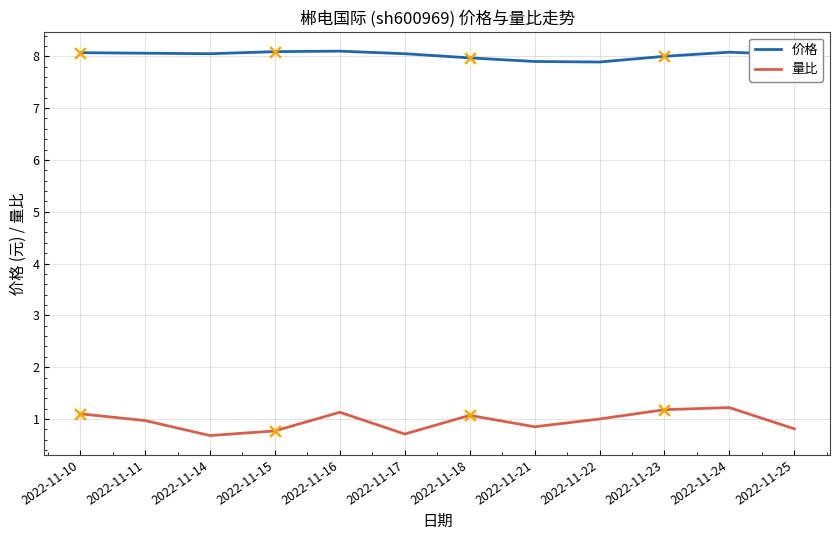

What is the spread (max minus min) of values at 2022-11-11?

7.1